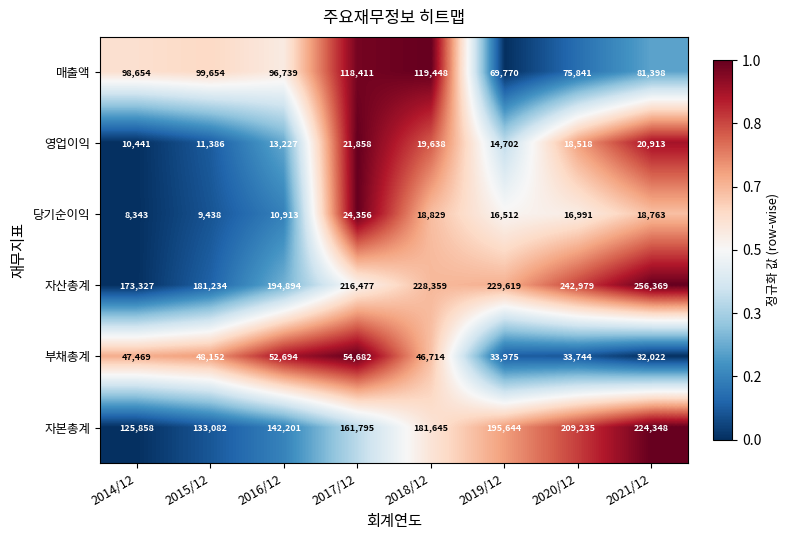

How many values in the 매출액 series are below 98654?

4